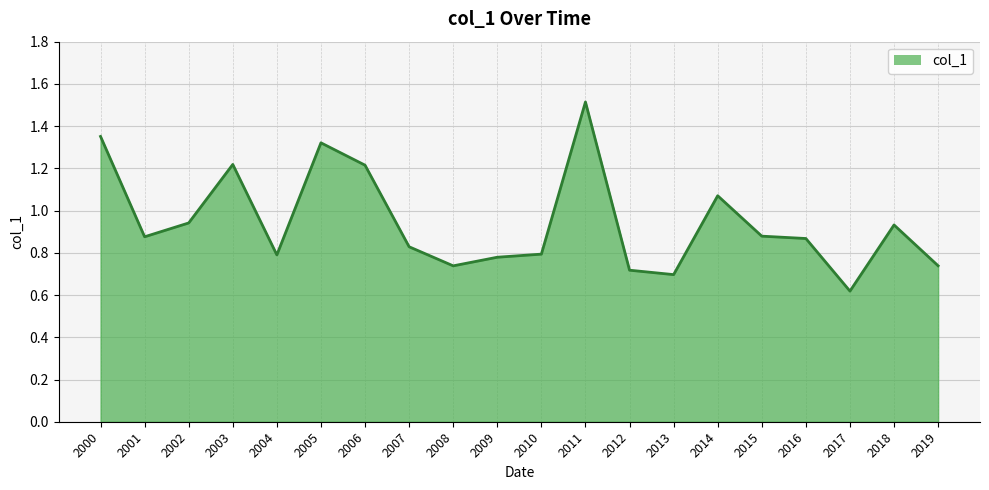

At which category does the chart reach its minimum across all series?

2017